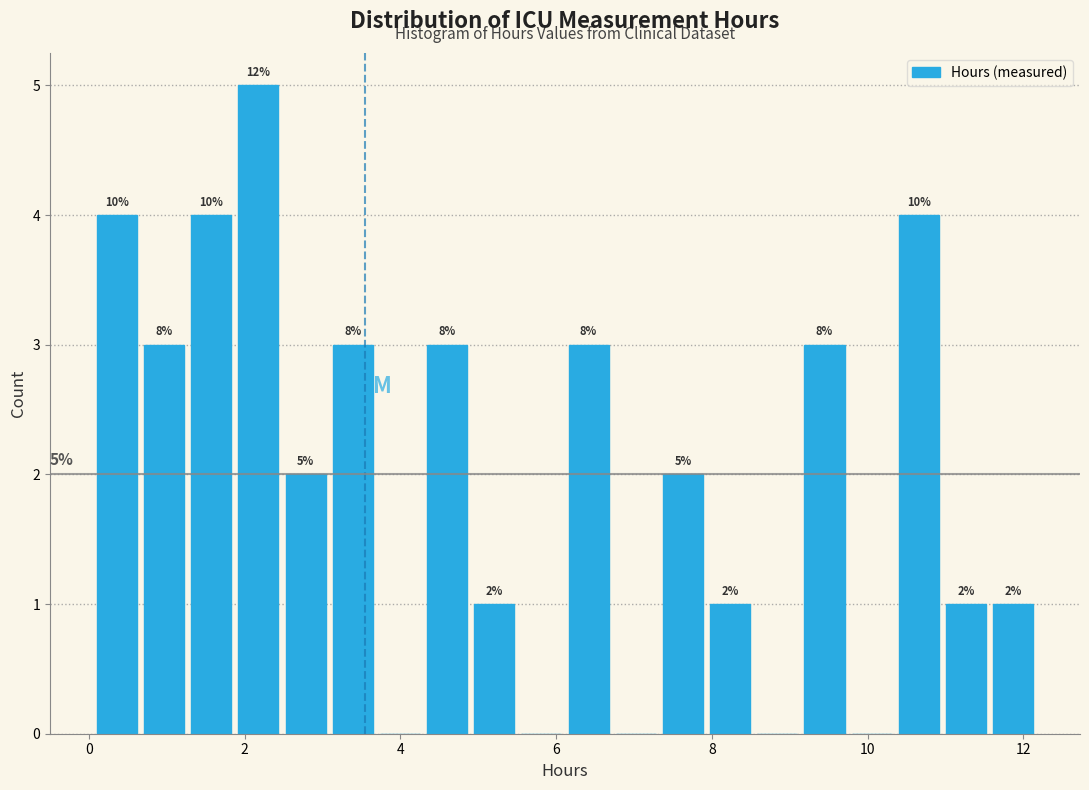

Read against the x-axis, roughly where is the centre of the tallest bar?

2.2